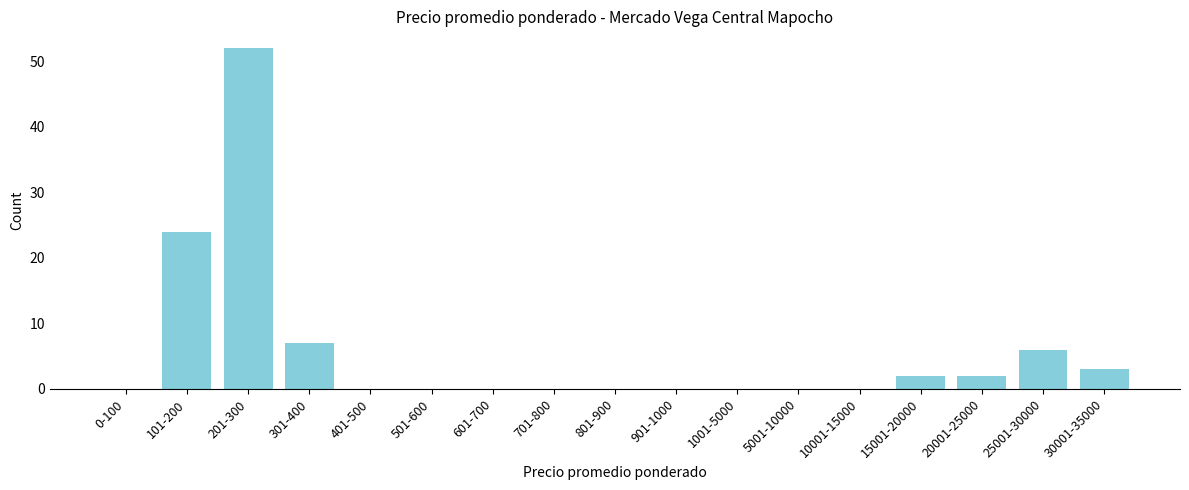

Reading right to left, list all the values displayed in this chart.

30001-35000=3	25001-30000=6	20001-25000=2	15001-20000=2	10001-15000=0	5001-10000=0	1001-5000=0	901-1000=0	801-900=0	701-800=0	601-700=0	501-600=0	401-500=0	301-400=7	201-300=52	101-200=24	0-100=0